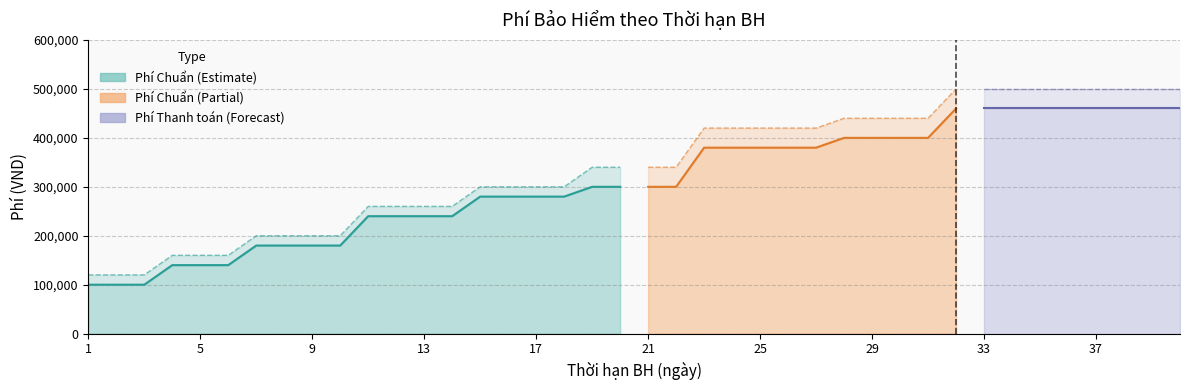

The Phí Chuẩn series shows 240000 at 12. True or false?

True